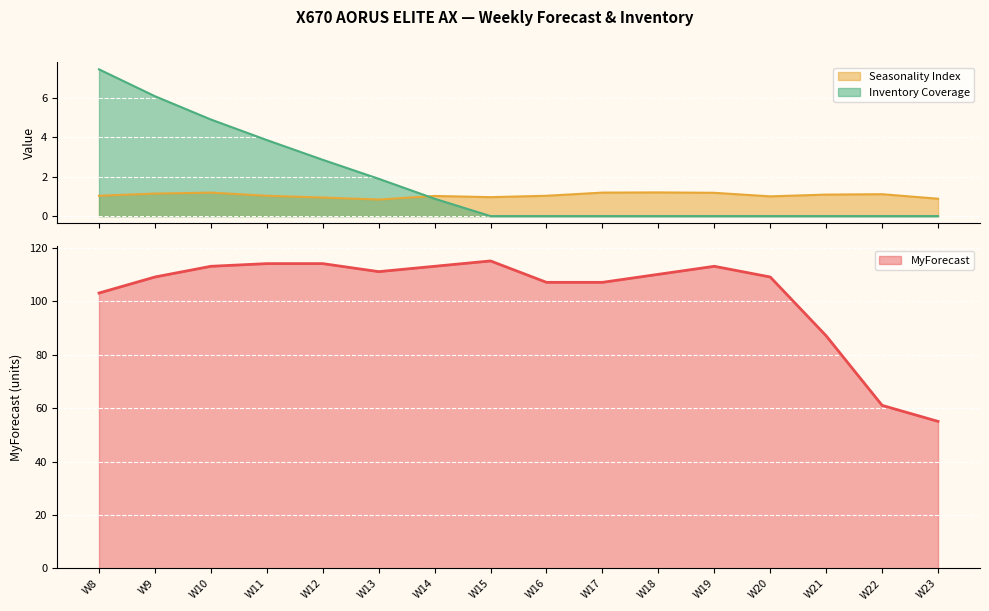

What are all the series names shown in the legend?

Seasonality Index, Inventory Coverage, MyForecast